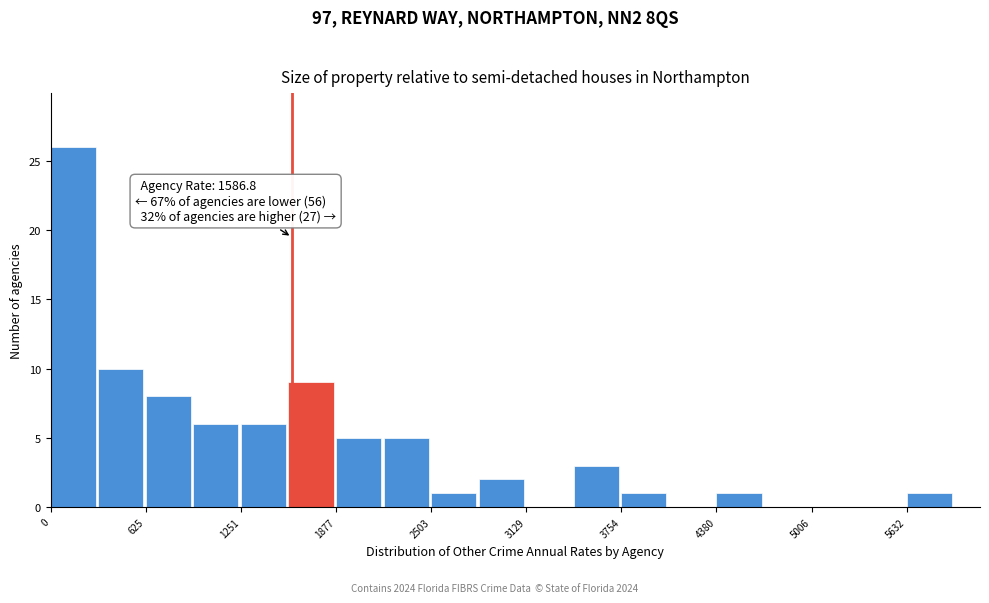

Around what value on the x-axis is the tallest bar? Give the approximate position of its centre, as read against the axis.

100